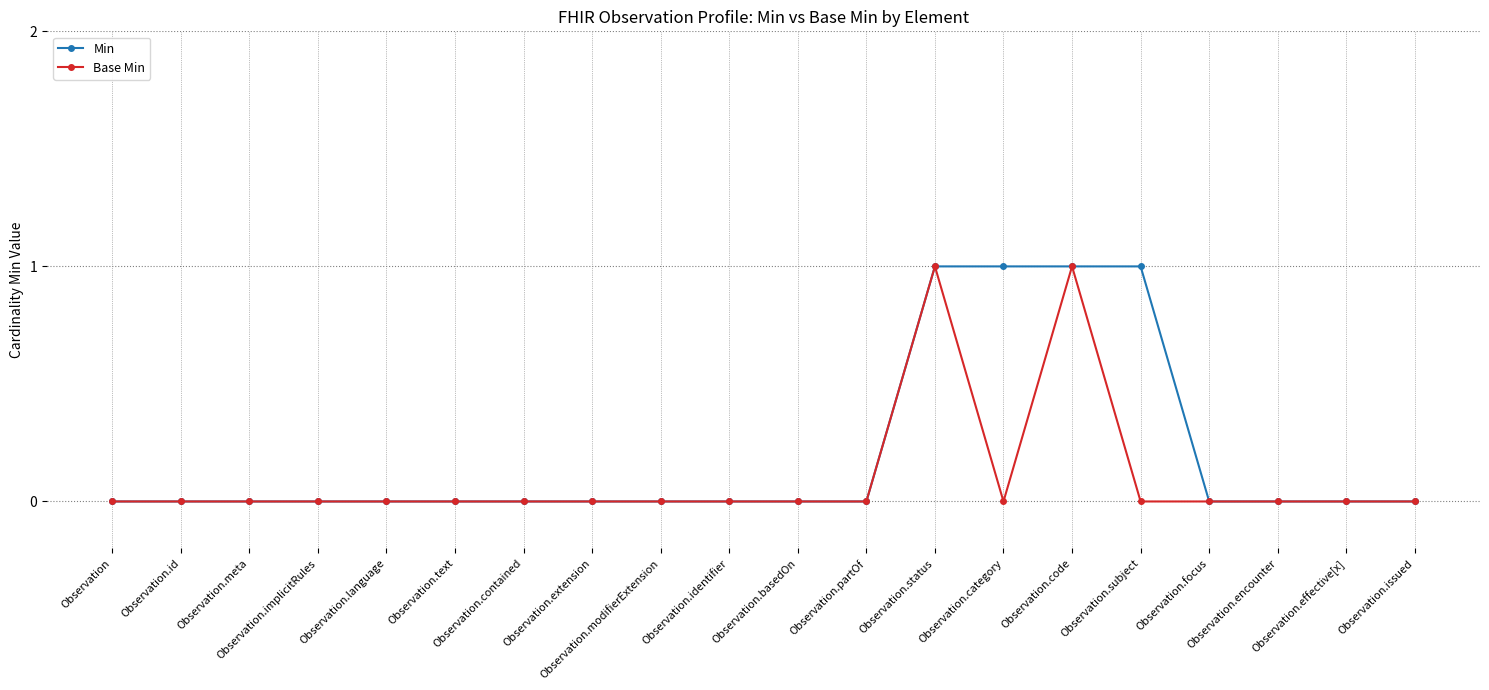

Count the Base Min values in the range 0 to 1.

20